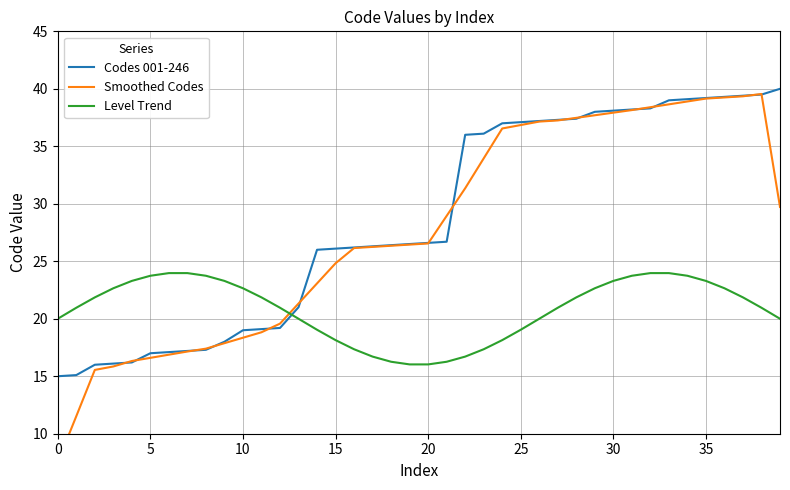

At how many categories does at least one series exceed 36?

17